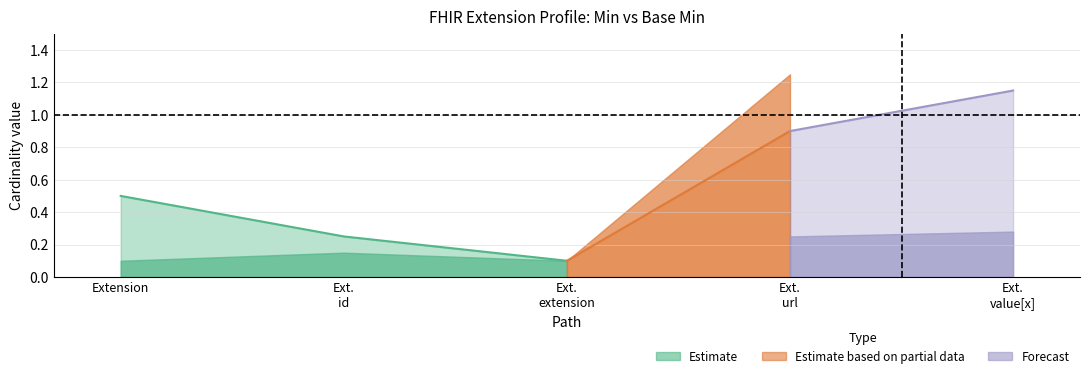

How many lines are shown in the chart?

2